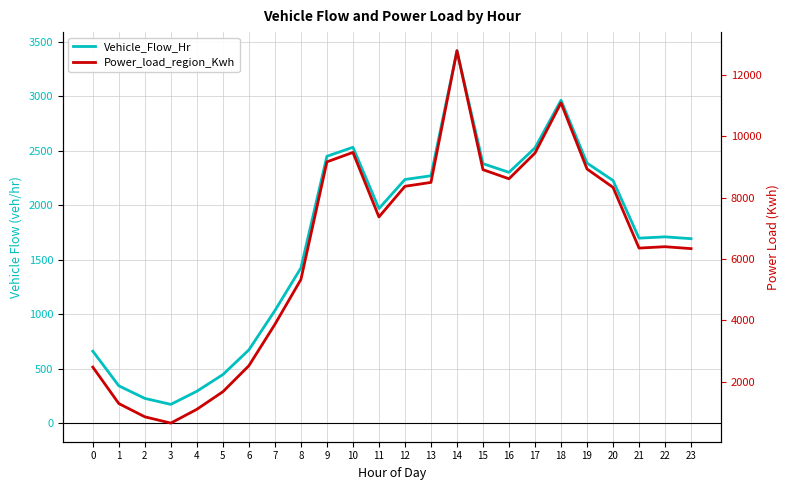

Which series has the largest range (max minus min)?

Power_load_region_Kwh